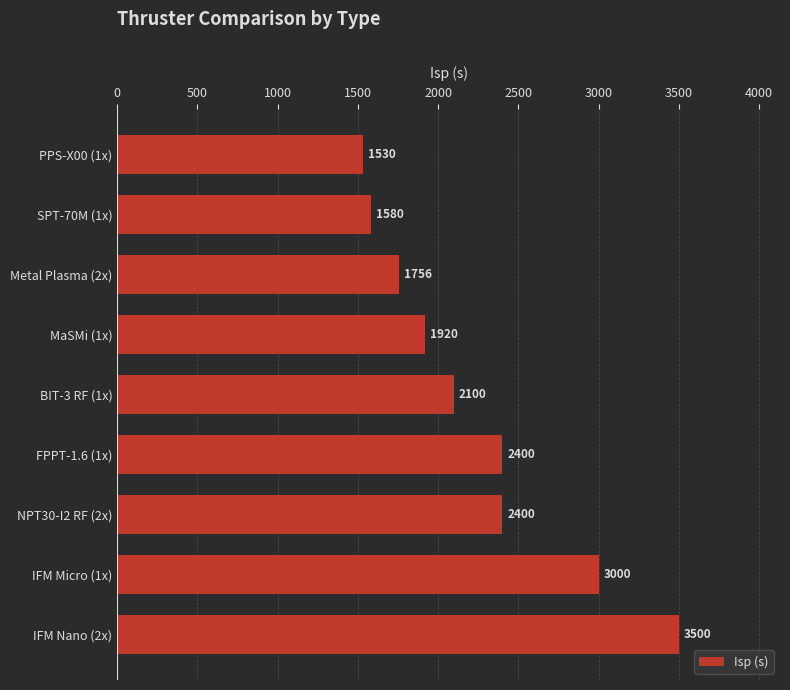

How many distinct data groups are displayed?

1